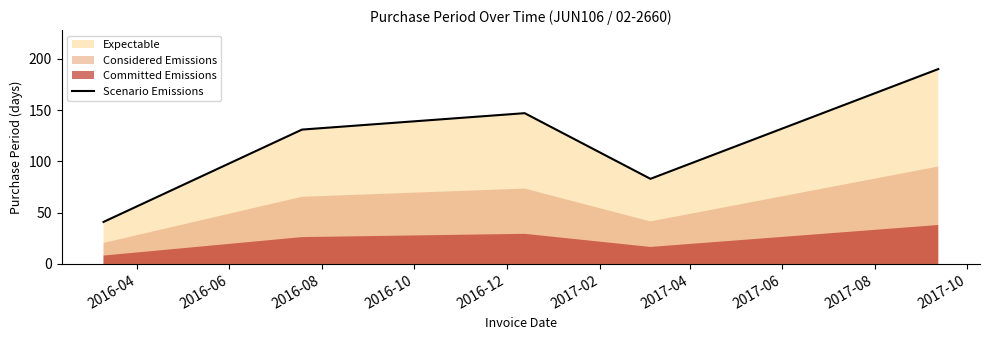

What is the minimum value shown in the chart?

41